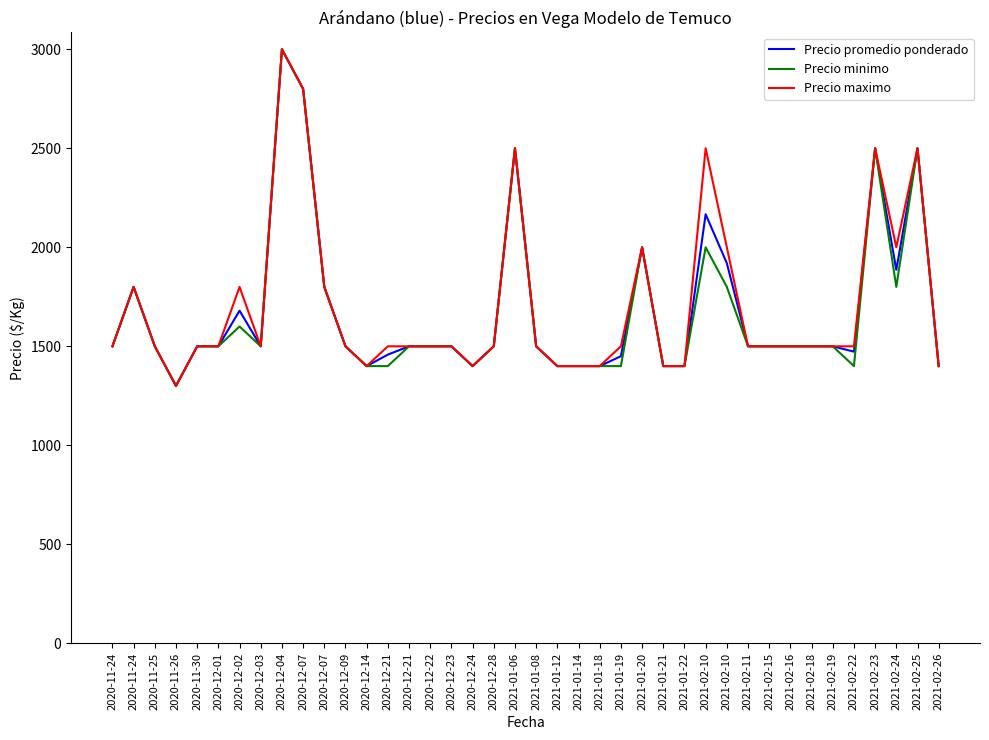

How many series are shown in this chart?

3